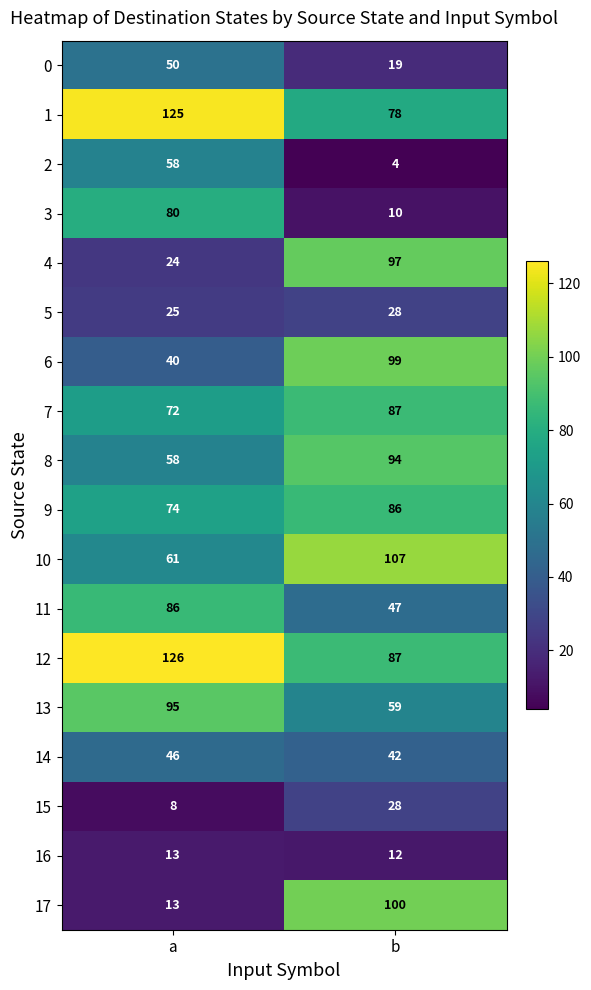

What is the approximate value of 7 at a, to the nearest 10?

70